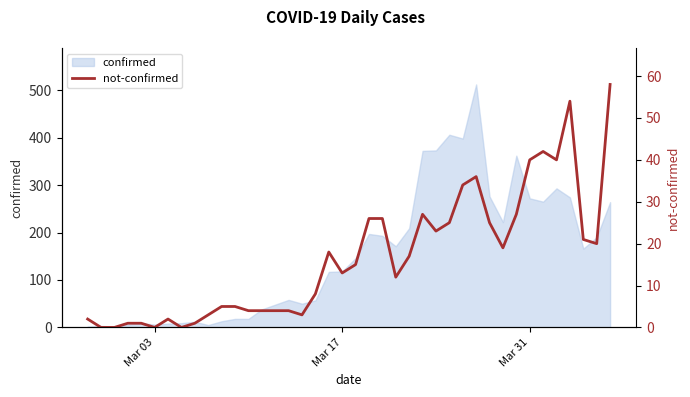

How many points are higher than both their immediate neighbors (excluding endpoints)?

6